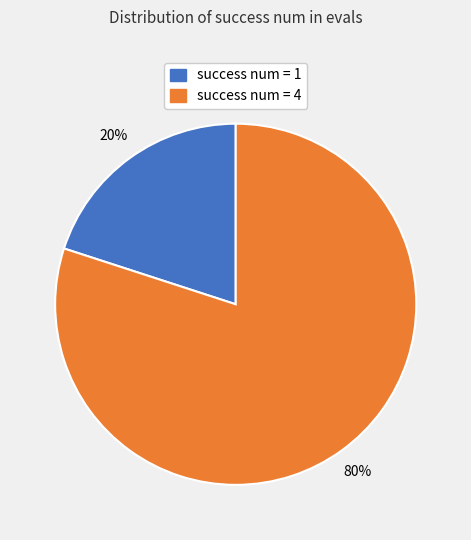

Is the sum of success num = 4 and success num = 1 greater than half?

Yes